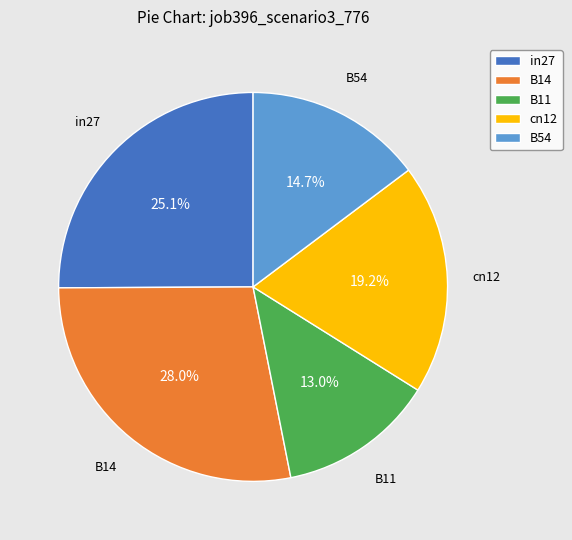

What percentage is the cn12 slice, to the nearest percent?

19%